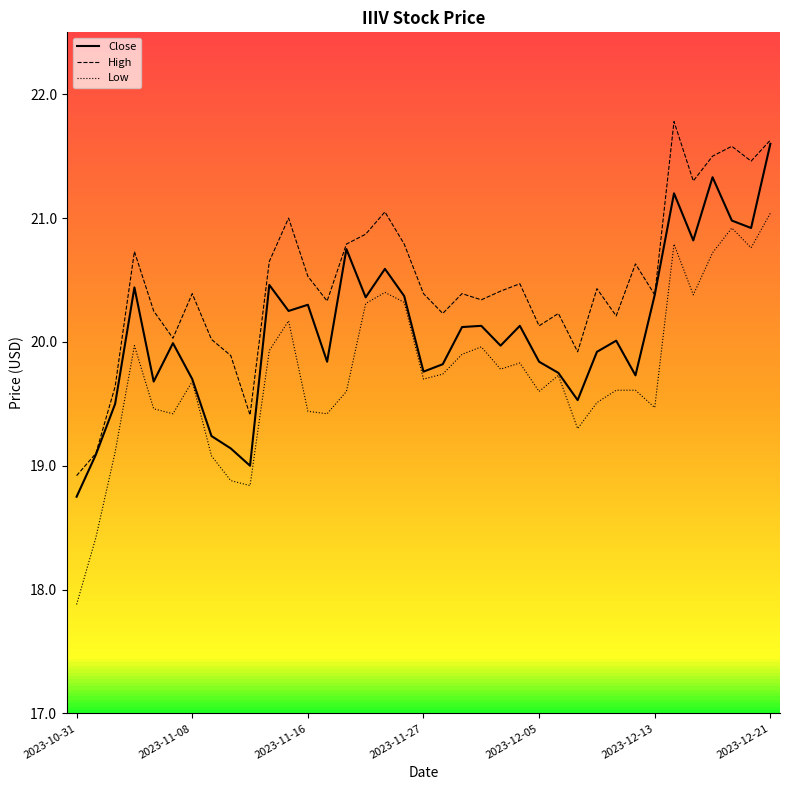

What is the maximum value shown in the chart?

21.8